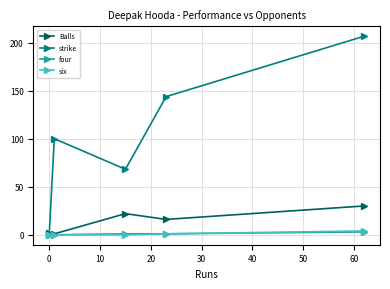

Reading right to left, extract all data points from this chart.

Balls: 30.0	16.0	22.0	1.0	2.0
strike: 206.7	143.8	68.2	100.0	0.0
four: 3.0	1.0	1.0	0.0	0.0
six: 4.0	1.0	0.0	0.0	0.0